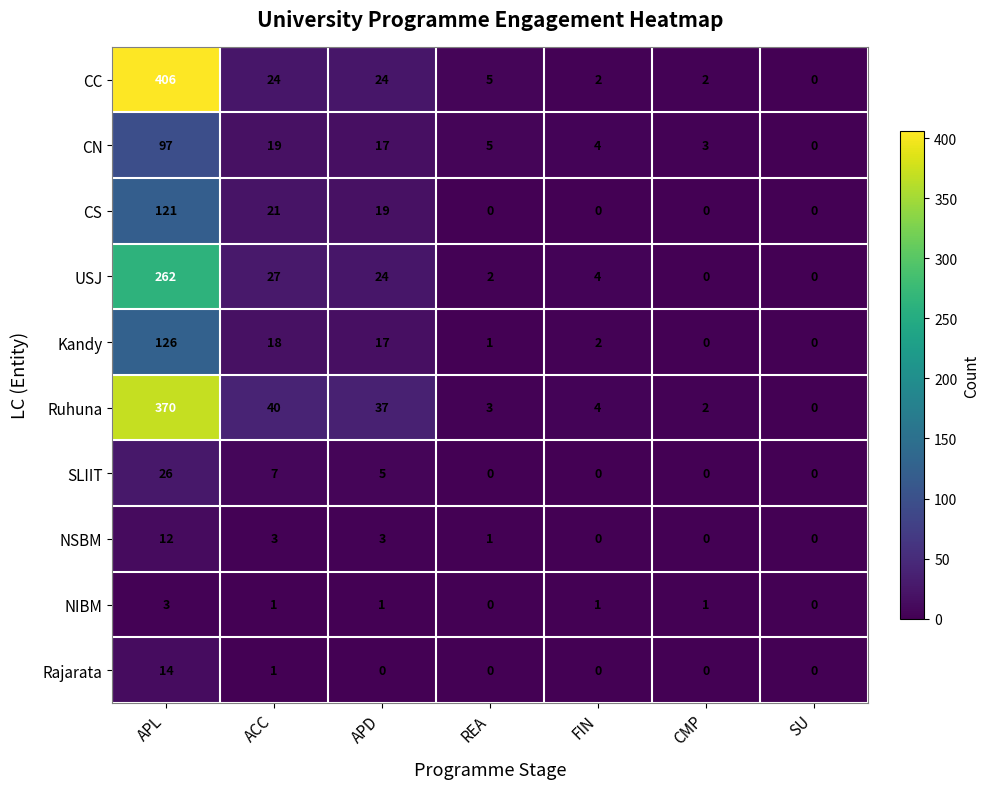

Count the number of data series in this chart.

10